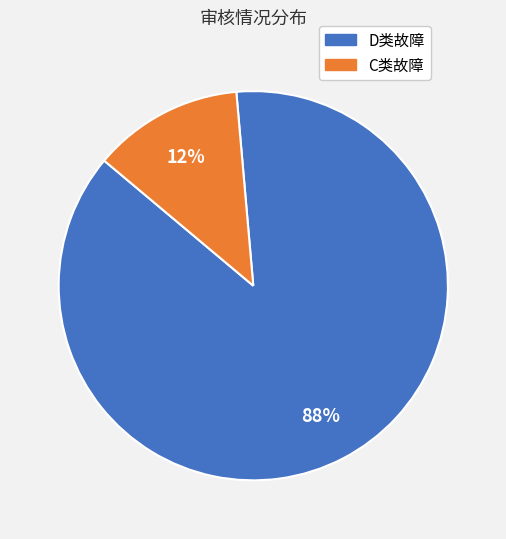

Which category has the smallest portion of the pie?

C类故障